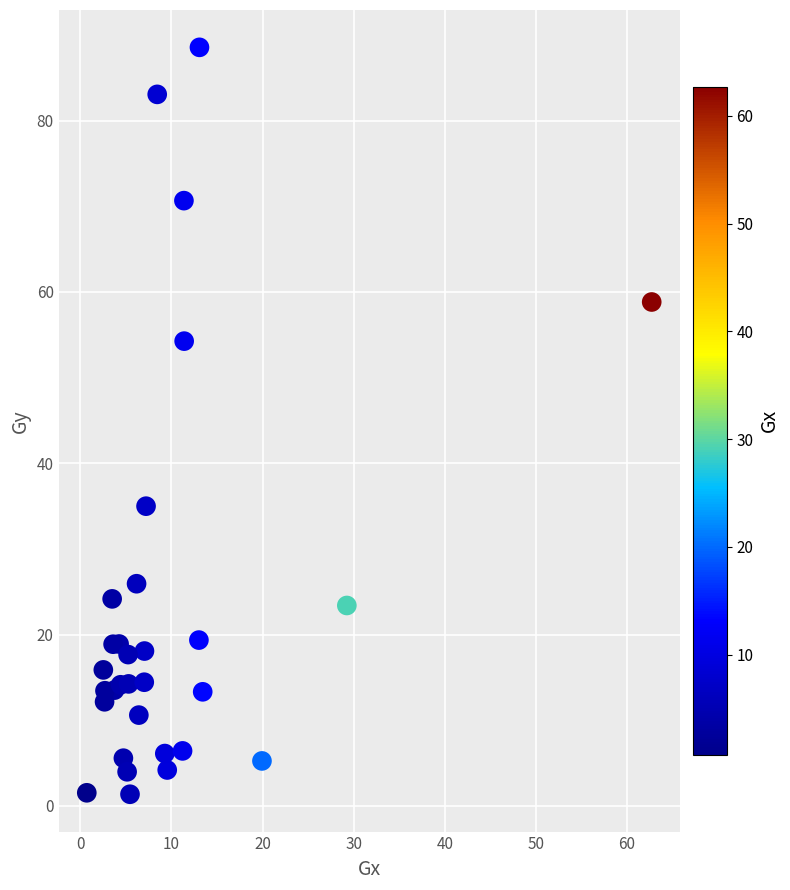

What Y value in the scatter plot is closest to 44?

35.0